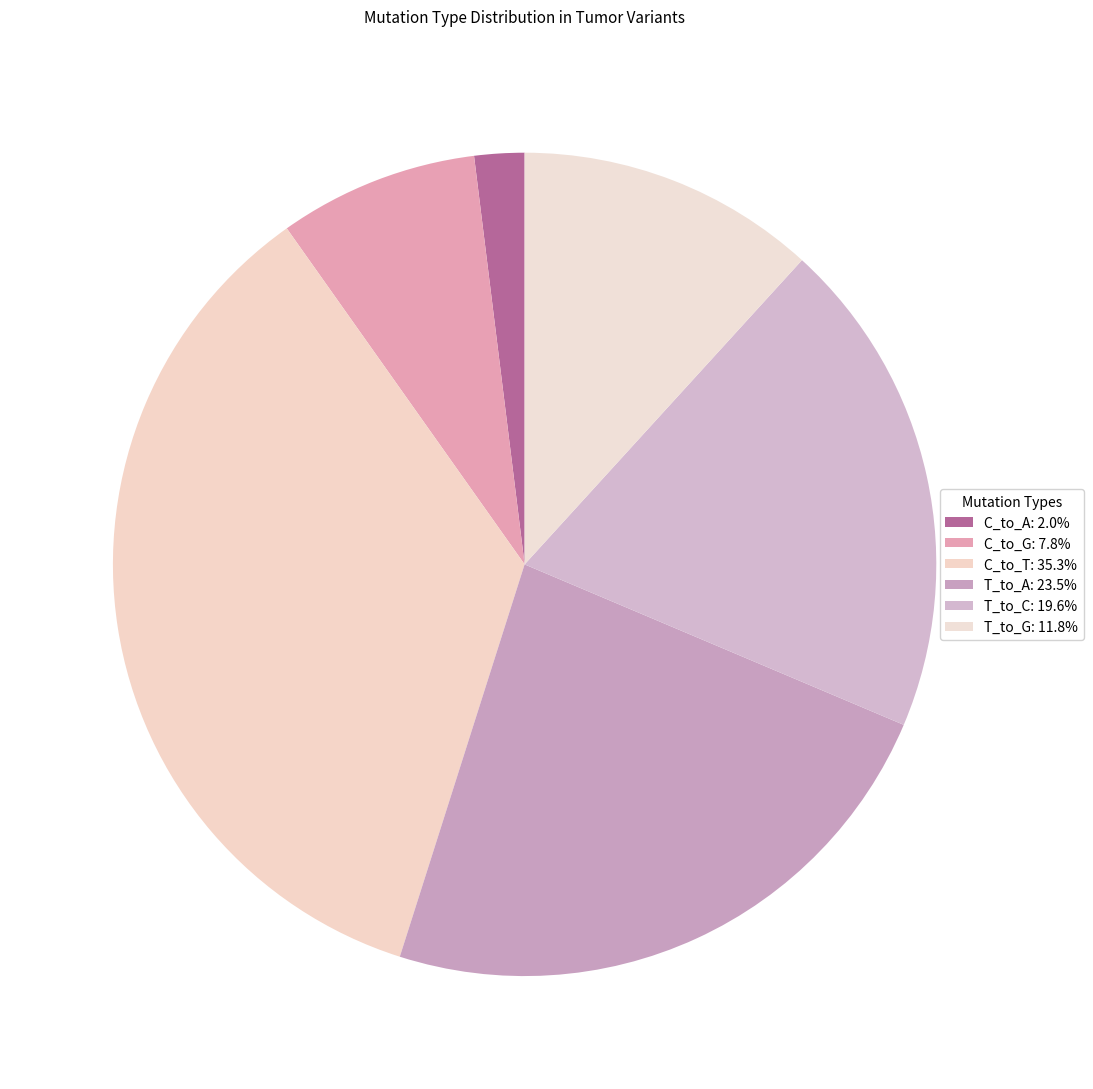

To the nearest percent, what percentage of the pie is C_to_A?

2%